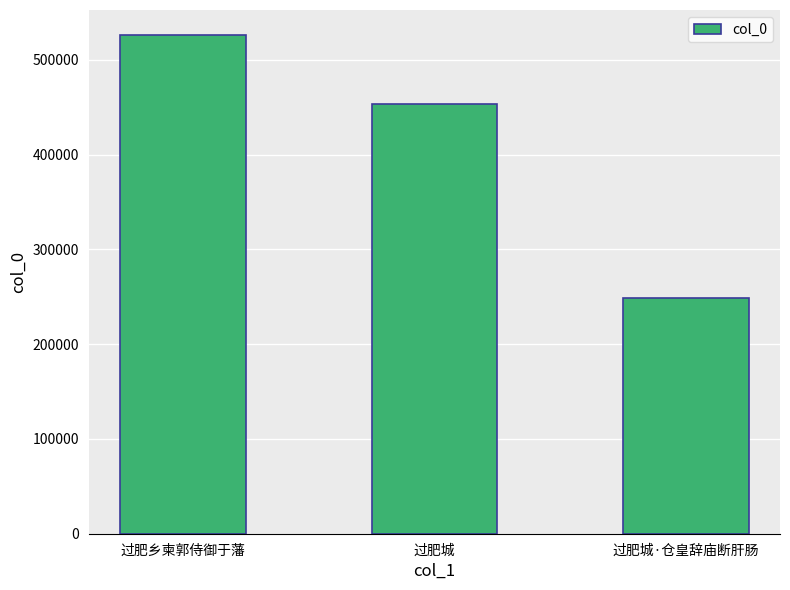

At which category does the chart reach its peak across all series?

过肥乡柬郭侍御于藩